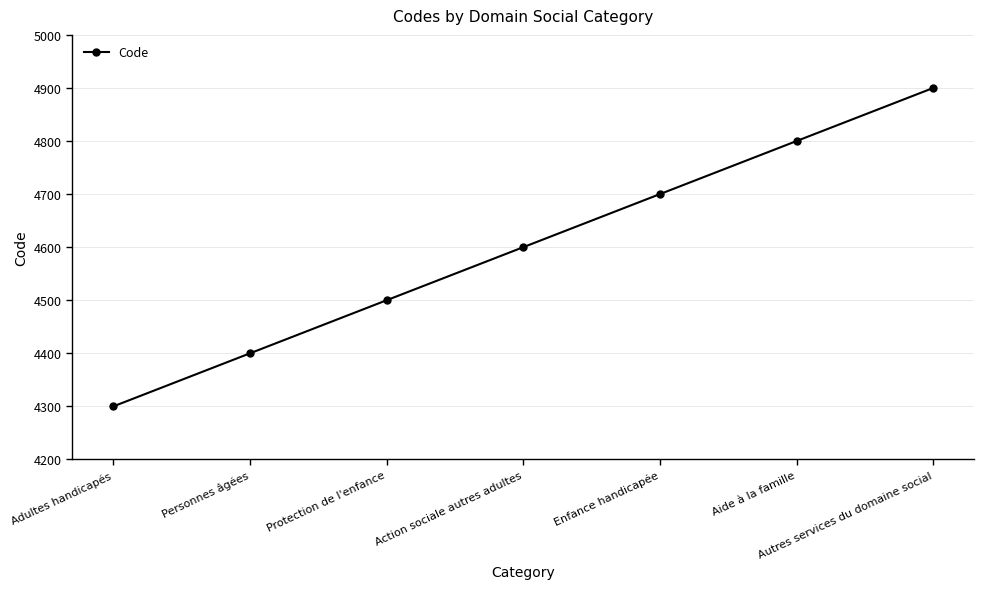

True or false: the data shows 2086 at Autres services du domaine social.

False